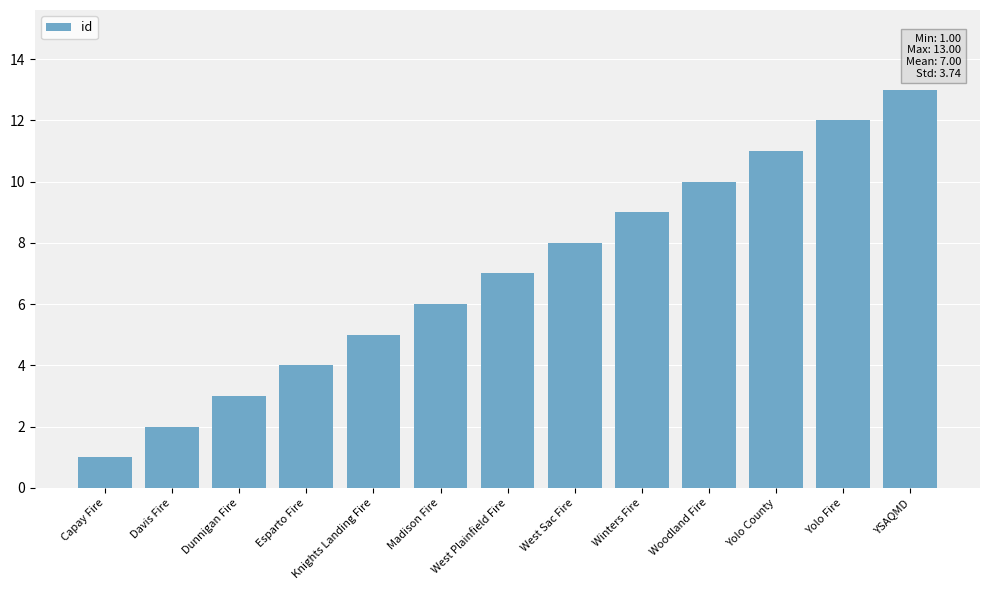

What is the change in value from West Sac Fire to Winters Fire?

+1